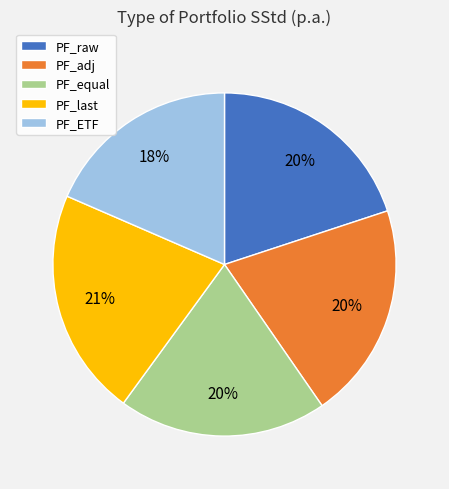

Is the sum of PF_equal and PF_ETF greater than half?

No